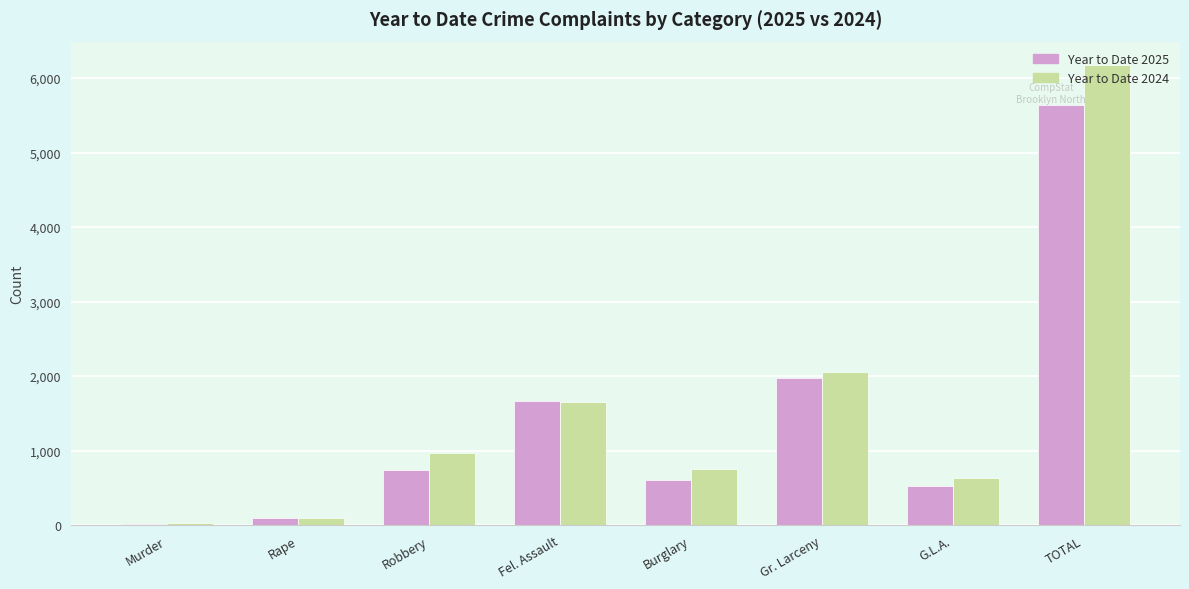

What is the maximum value shown in the chart?

6179